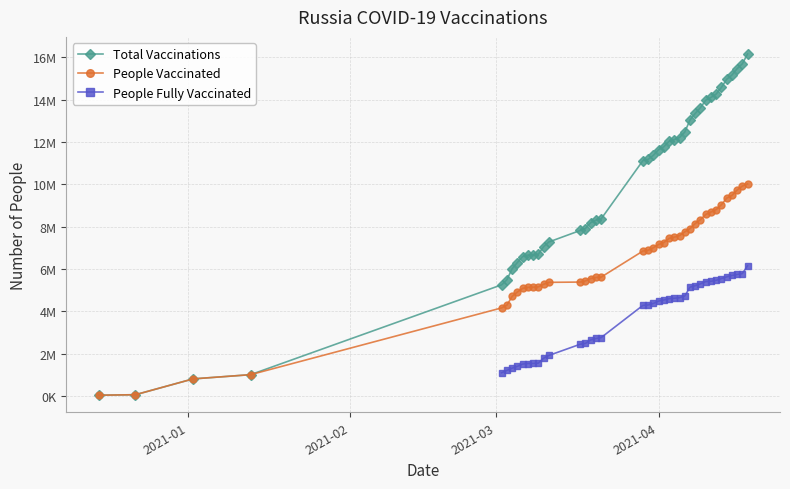

Count the number of data series in this chart.

3